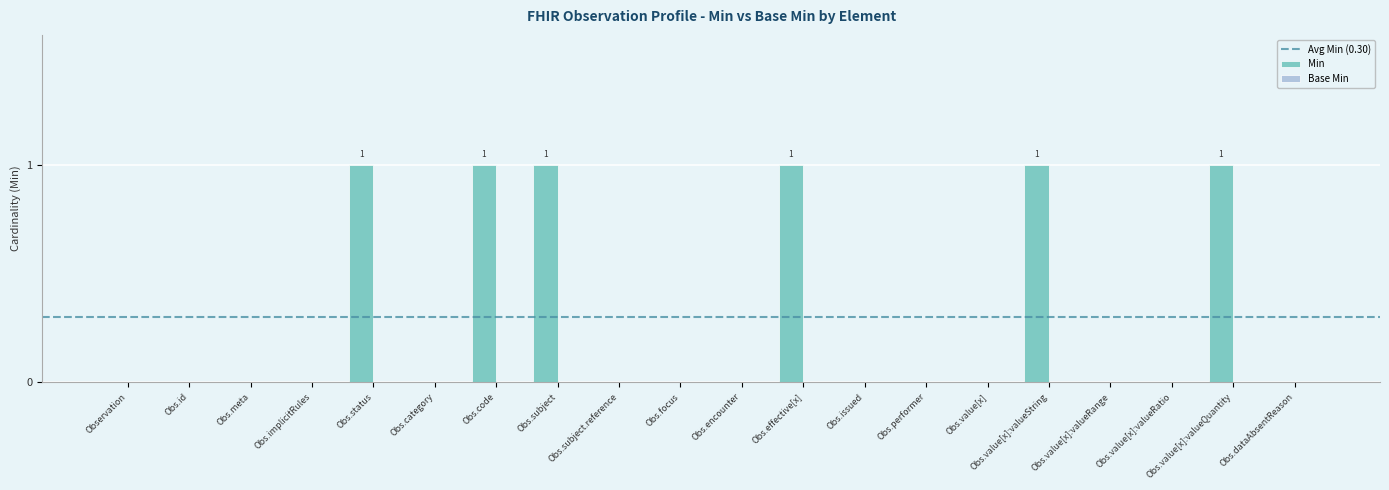

What is the sum of all values?

6